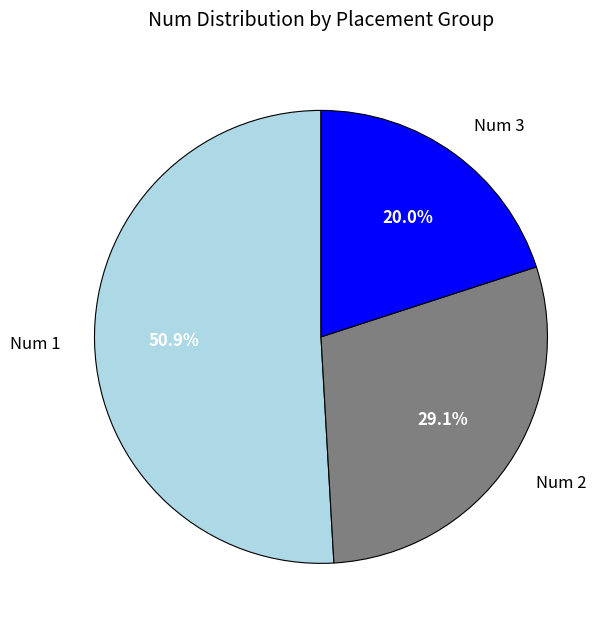

Does any single category account for the majority?

Yes